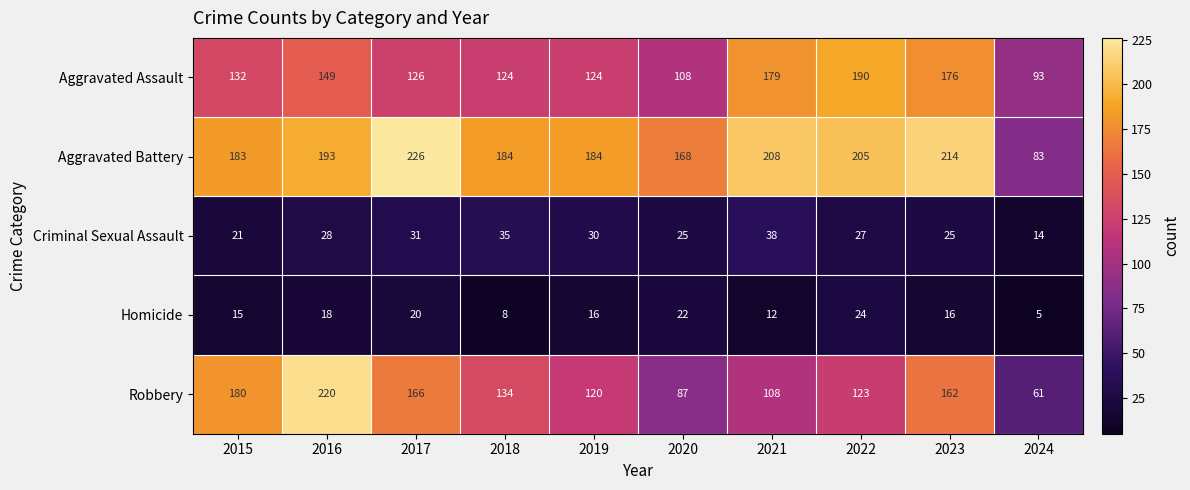

What is the sum of all Criminal Sexual Assault values?

274